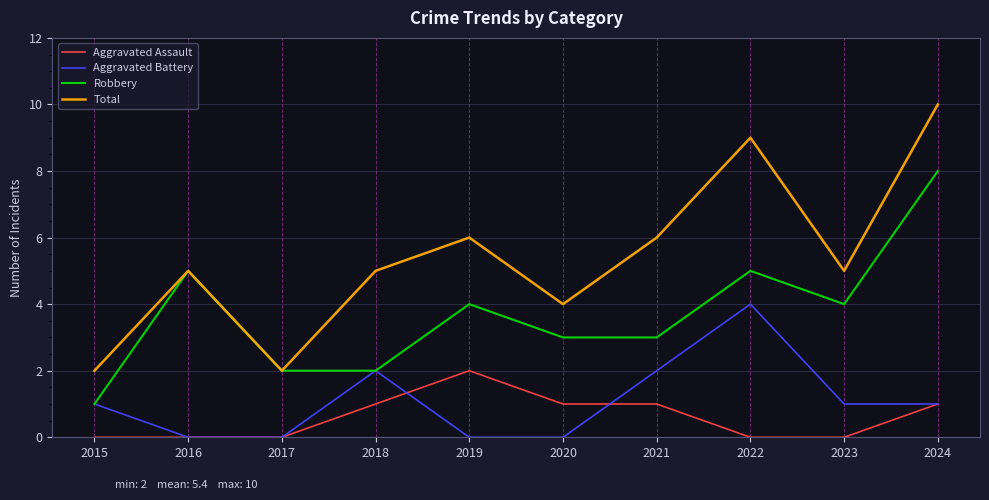

Reading right to left, extract all data points from this chart.

Aggravated Assault: 2024=1	2023=0	2022=0	2021=1	2020=1	2019=2	2018=1	2017=0	2016=0	2015=0
Aggravated Battery: 2024=1	2023=1	2022=4	2021=2	2020=0	2019=0	2018=2	2017=0	2016=0	2015=1
Robbery: 2024=8	2023=4	2022=5	2021=3	2020=3	2019=4	2018=2	2017=2	2016=5	2015=1
Total: 2024=10	2023=5	2022=9	2021=6	2020=4	2019=6	2018=5	2017=2	2016=5	2015=2